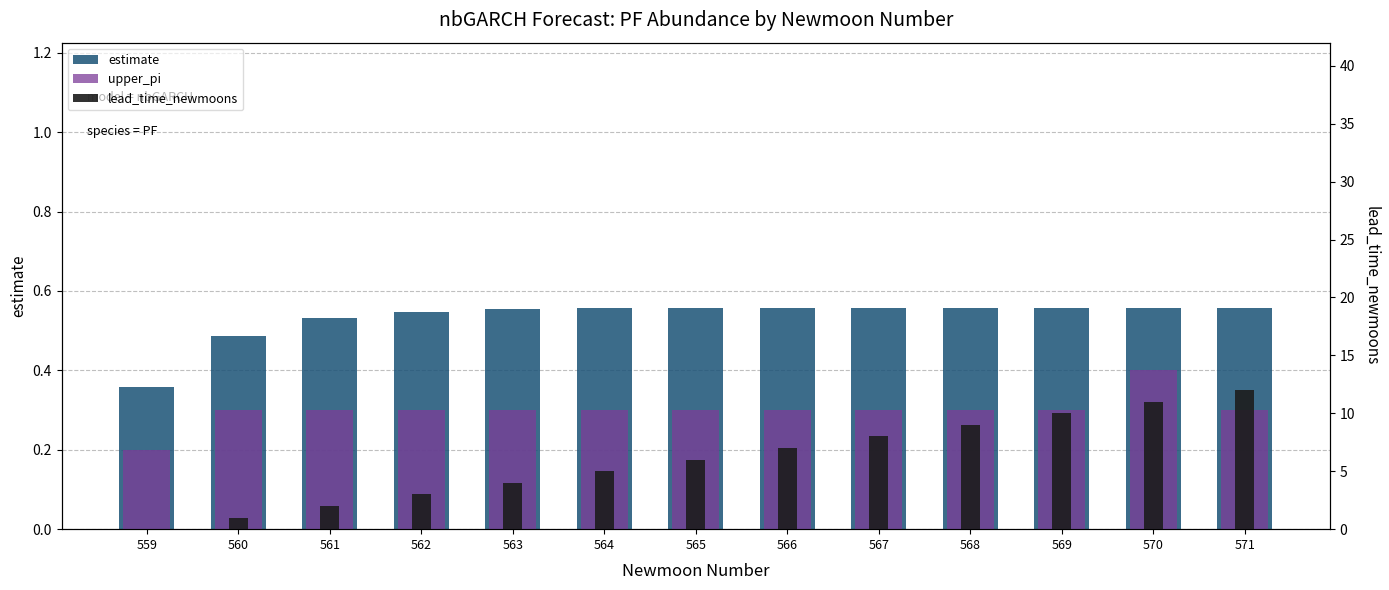

The upper_pi series shows 0.5 at 569. True or false?

False